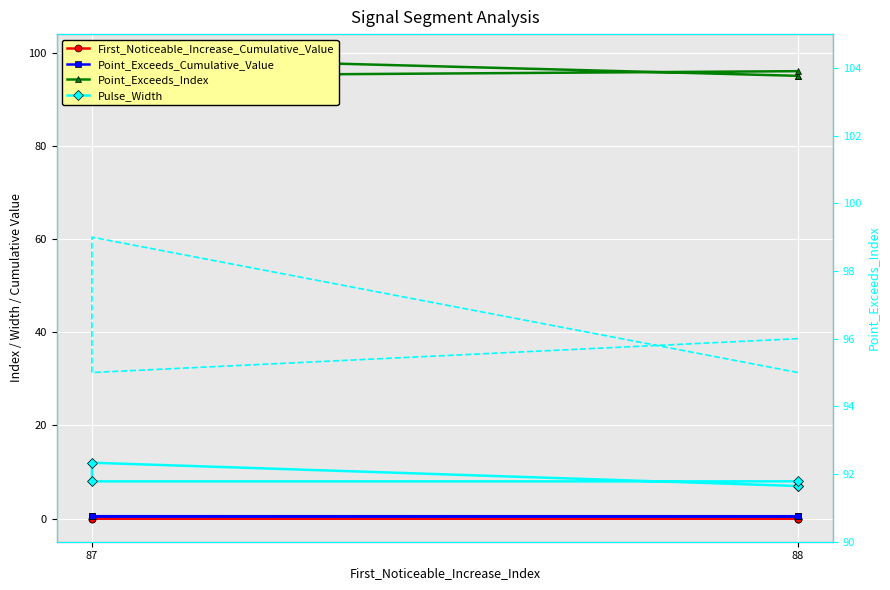

Where is the first local minimum for First_Noticeable_Increase_Cumulative_Value?

87